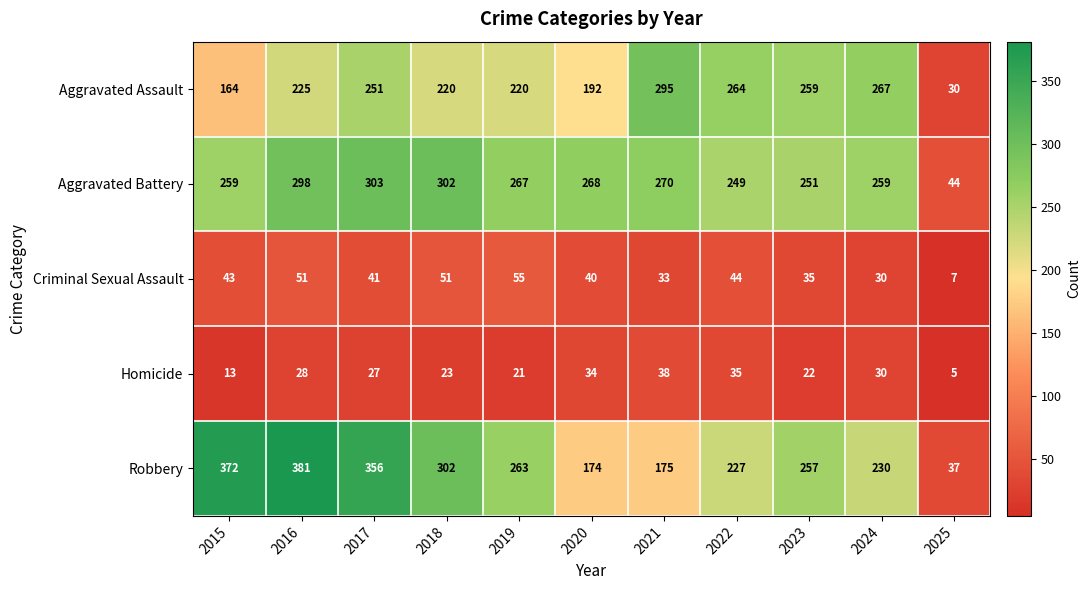

What is the smallest value displayed?

5